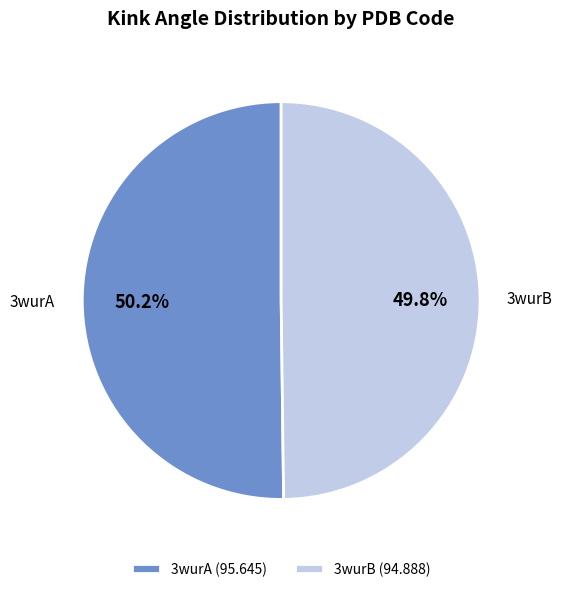

To the nearest percent, what portion does 3wurA represent?

50%